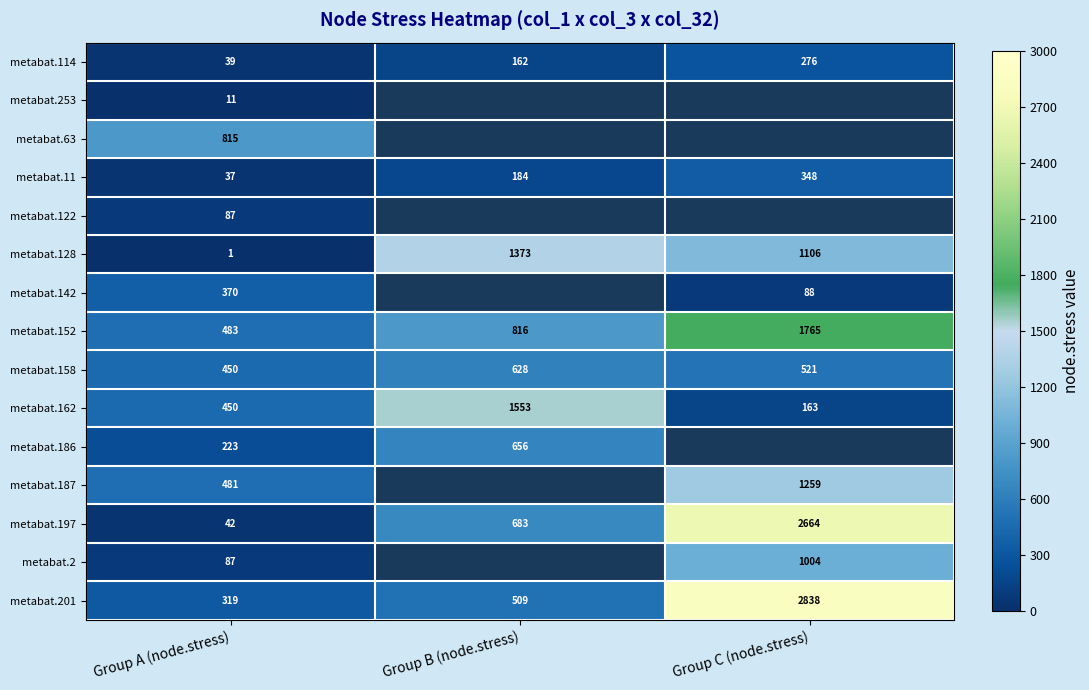

Rank the categories by metabat.197 value from lowest to highest.

Group A (node.stress), Group B (node.stress), Group C (node.stress)